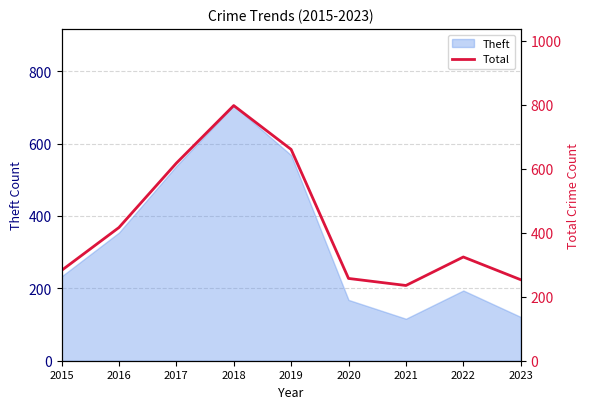

Reading left to right, extract all data points from this chart.

2015=282	2016=416	2017=617	2018=797	2019=660	2020=257	2021=235	2022=324	2023=253